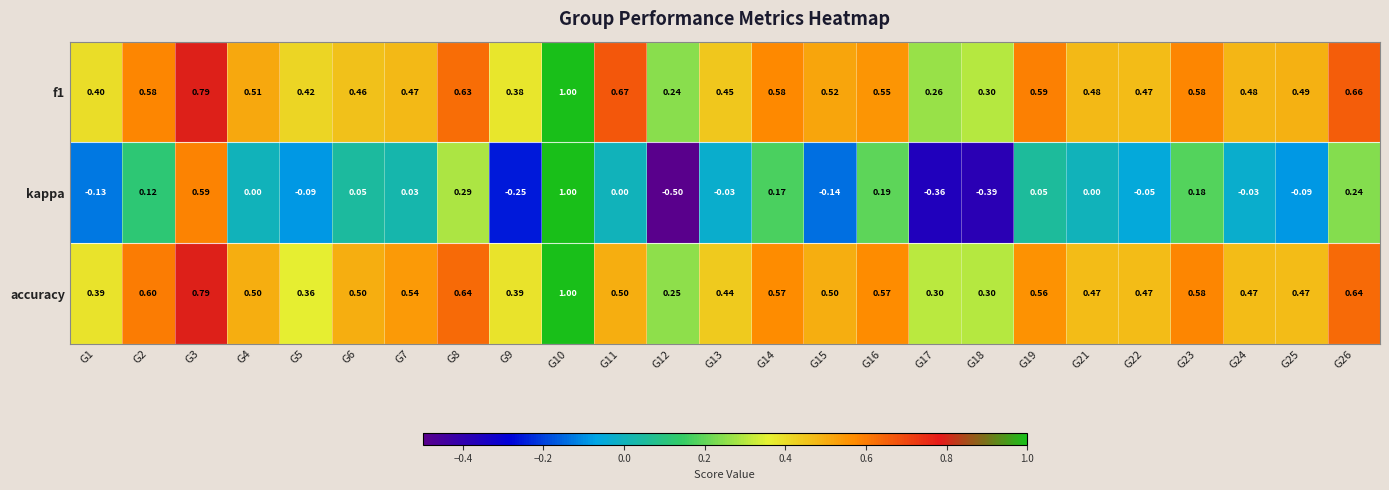

Which series changed the most between G16 and G25?

kappa